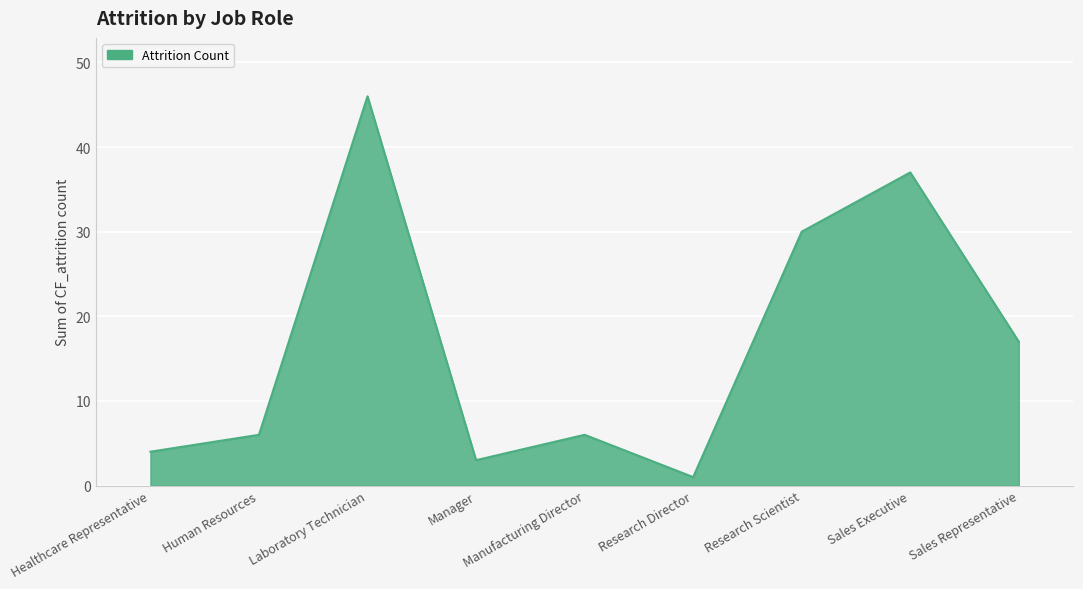

What position from the left is Human Resources?

2